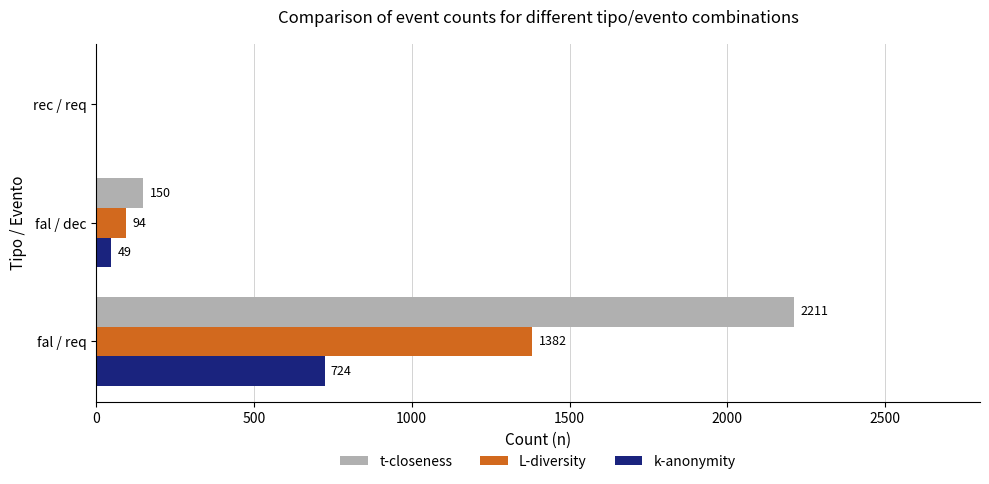

Is it true that k-anonymity equals 444 at rec / req?

False